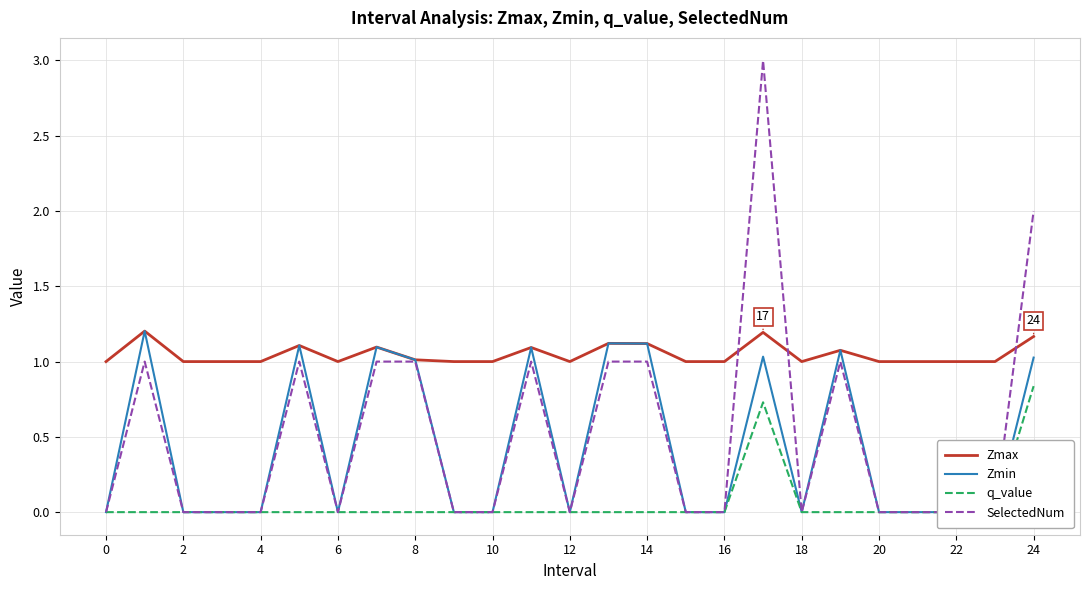

What is the difference between the maximum and minimum values in the SelectedNum series?

3.0